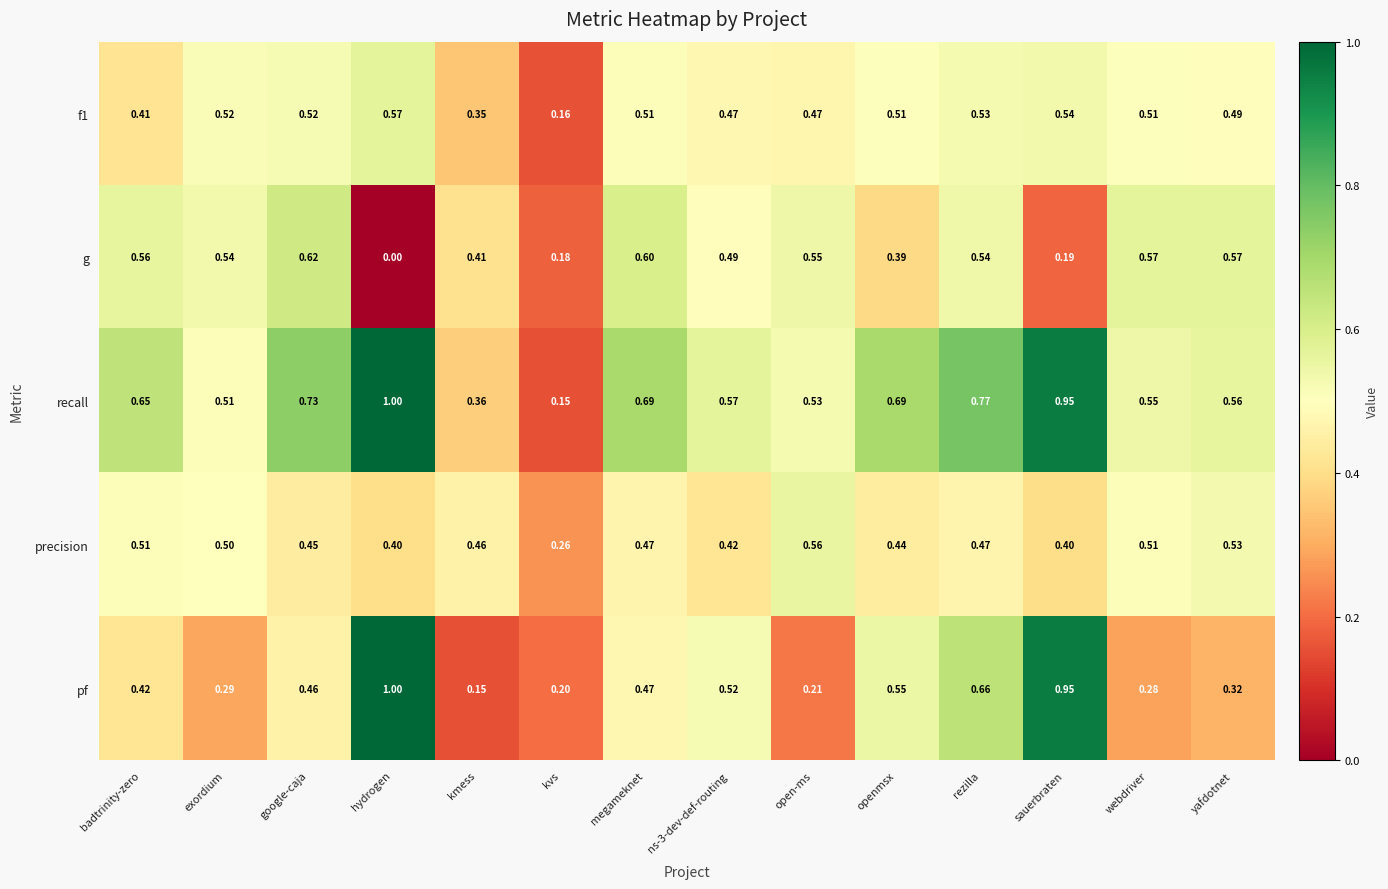

What is the total value across all series at sauerbraten?

3.0